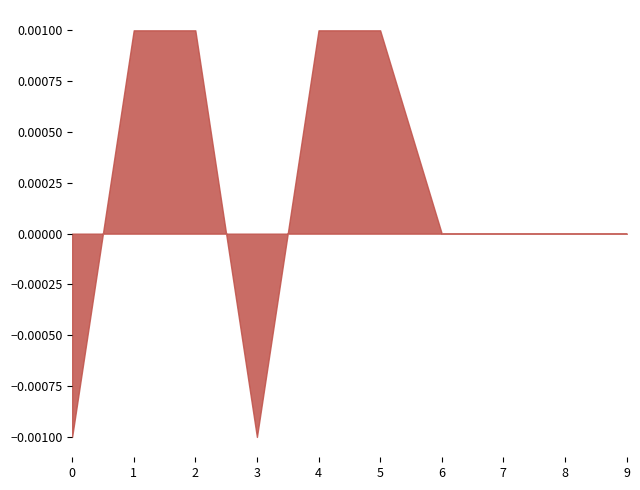

True or false: t_a_seconds and n_e_electrons_m3 cross at least once.

False